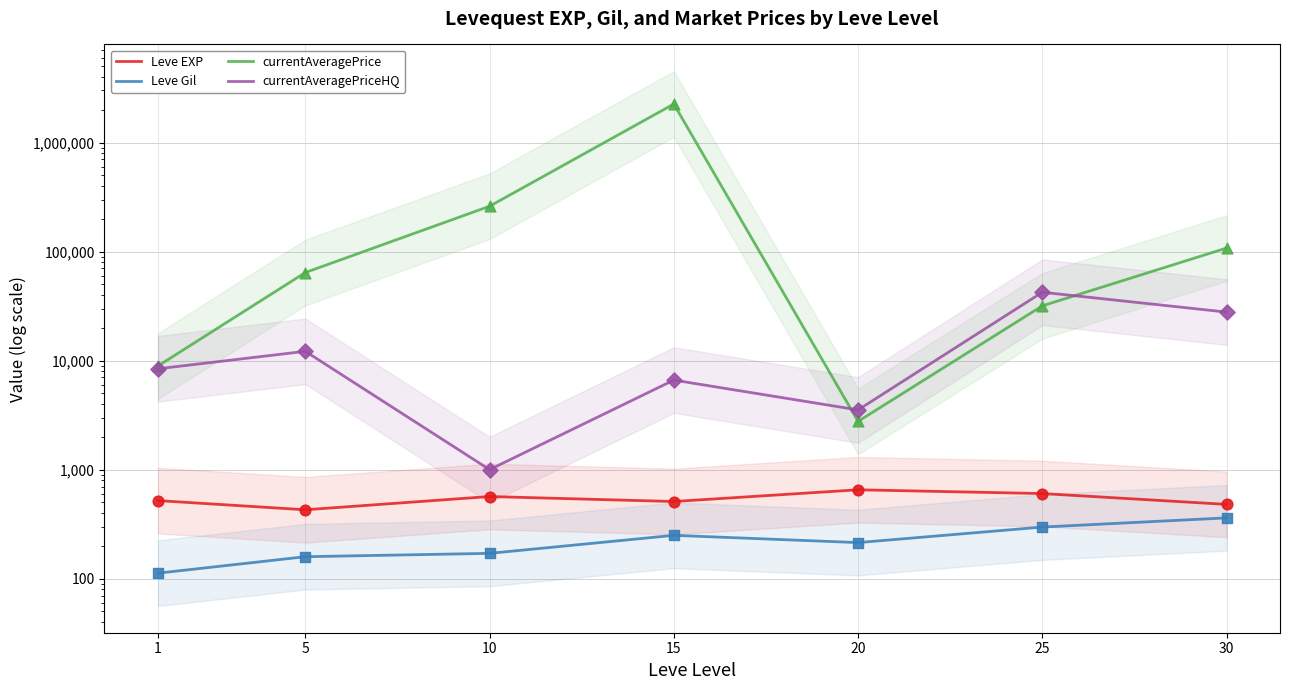

At which category is the sum across all series the highest?

15